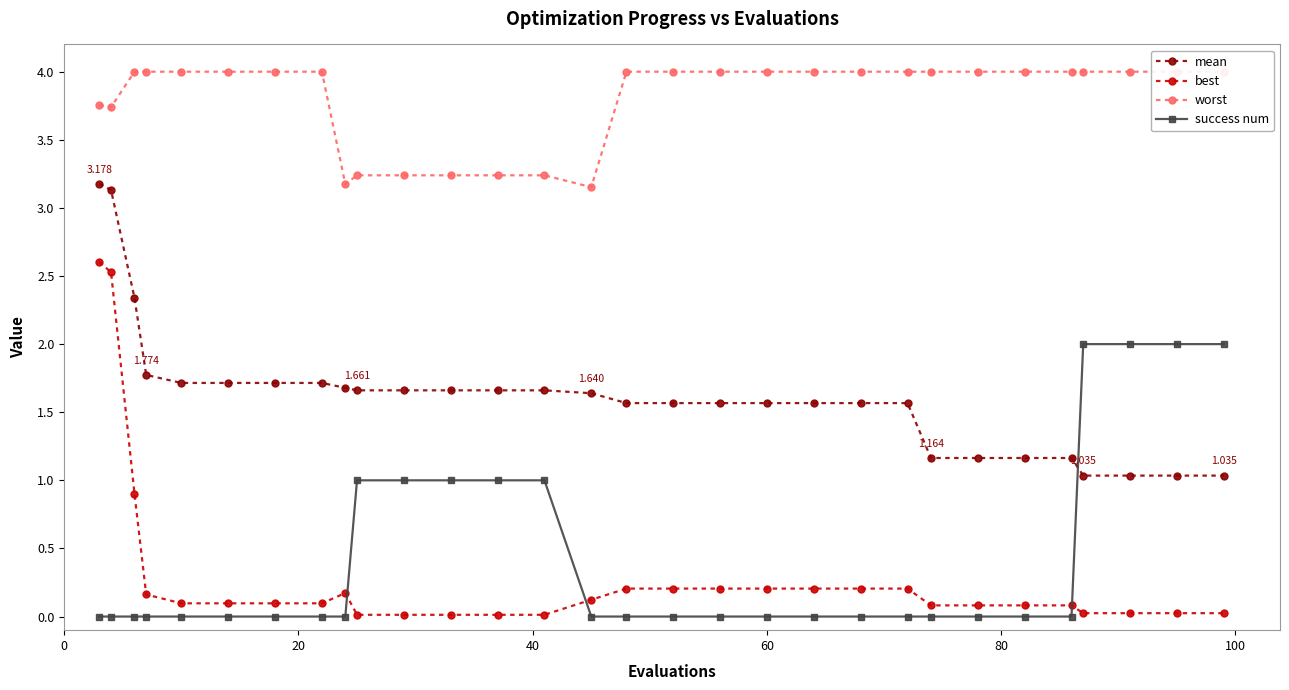

Is the value of best at 21 greater than the value of worst at 7?

No